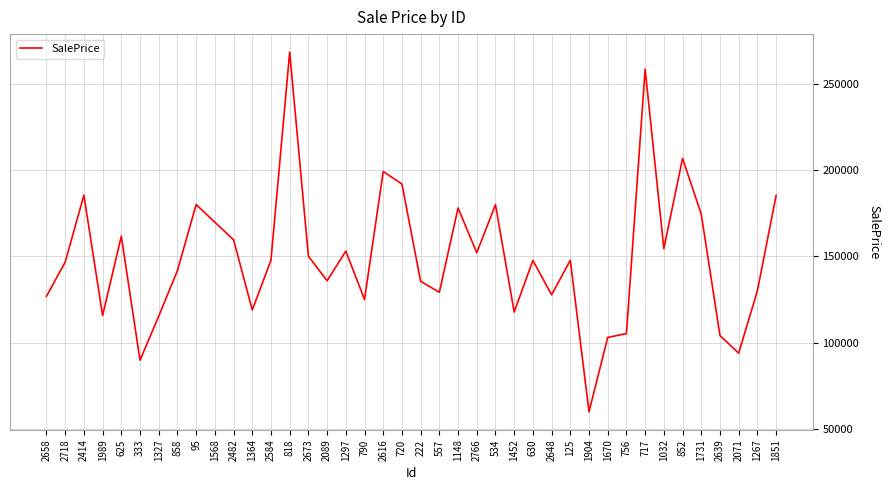

What is the approximate value at 2616?

199213.5